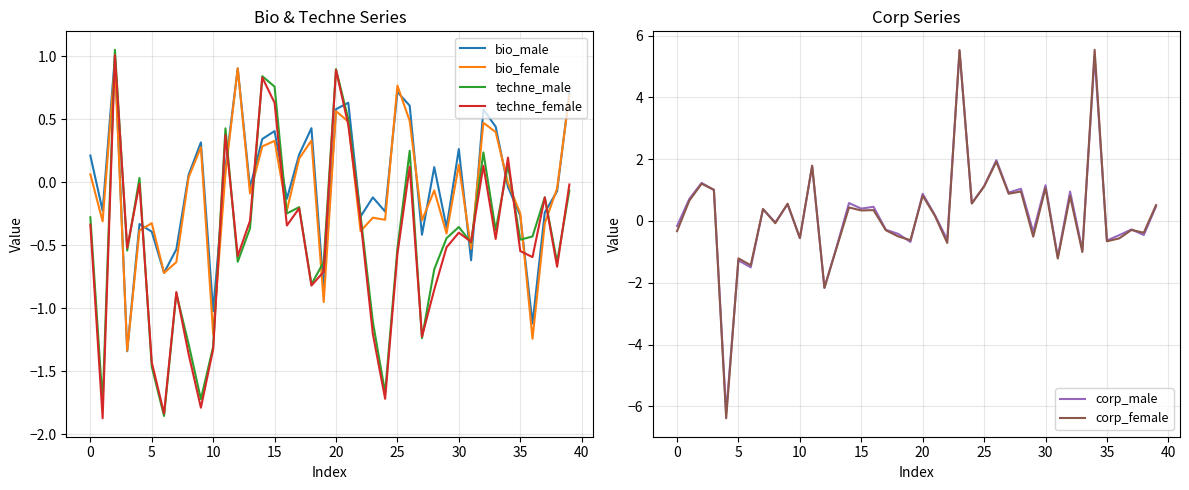

What is the spread (max minus min) of values at 33?

1.4